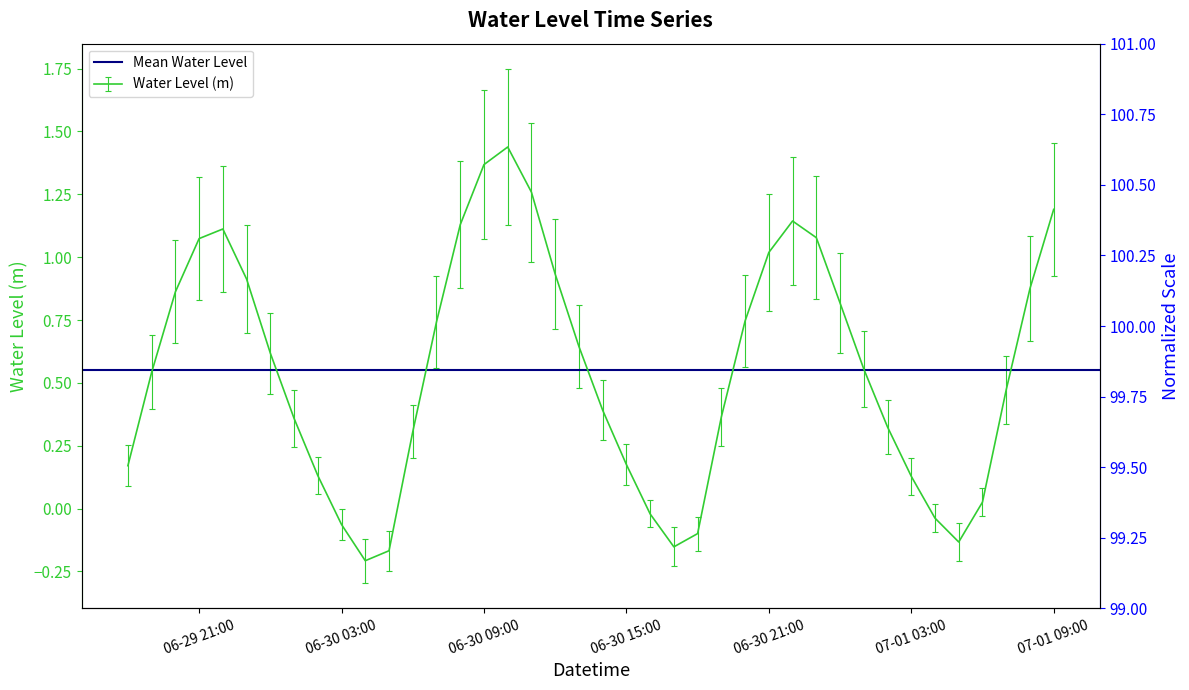

Is it true that the value at 06-30 03:00 is -0.1?

False